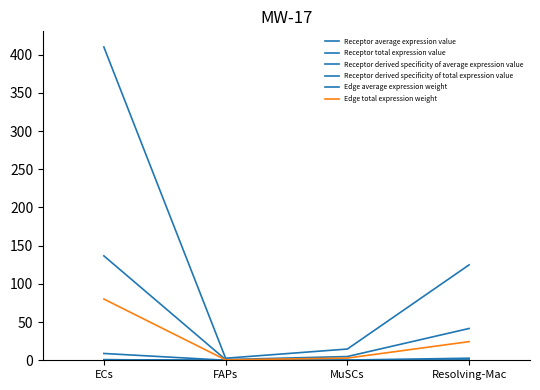

Does the chart display data point markers on the line(s)?

No